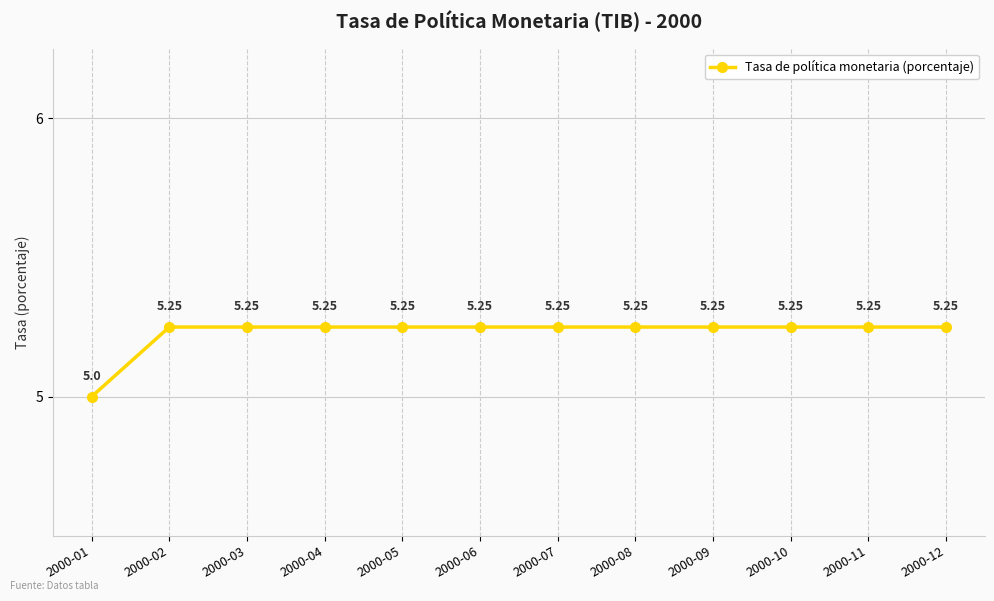

What is the ratio of the value at 2000-11 to the value at 2000-12?

1.0